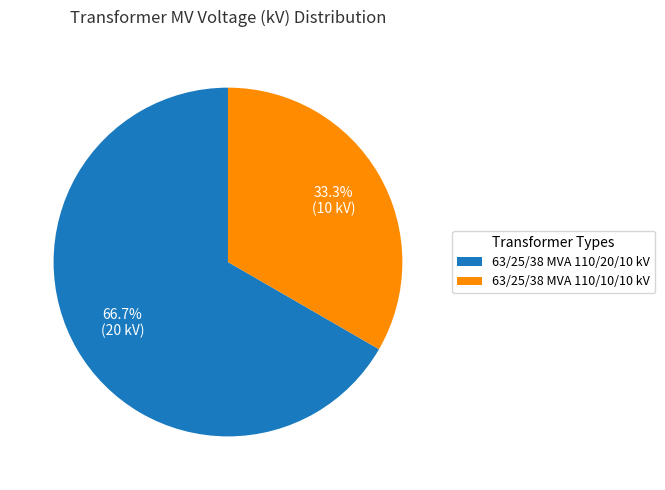

The 63/25/38 MVA 110/10/10 kV slice represents 27% of the pie. True or false?

False